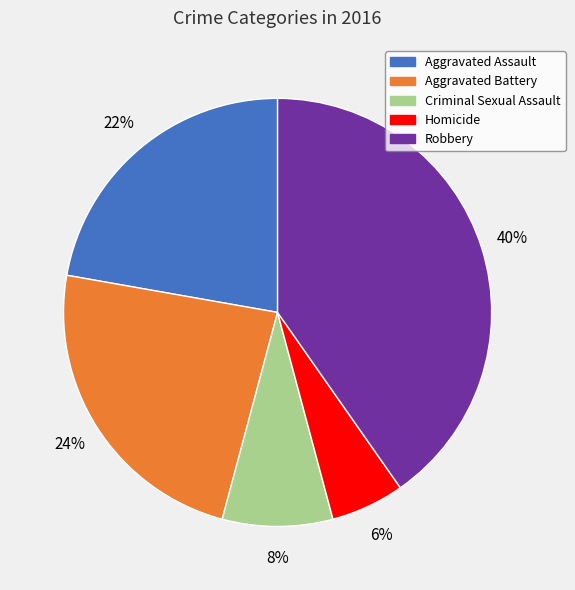

Between Robbery and Homicide, which is larger?

Robbery